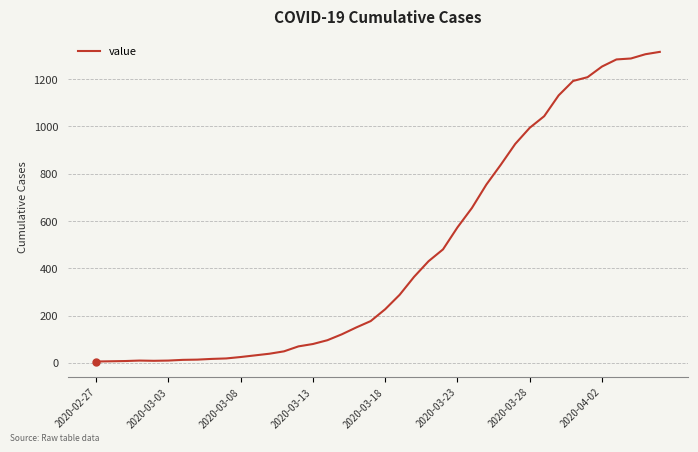

What is the greatest value displayed?

1315